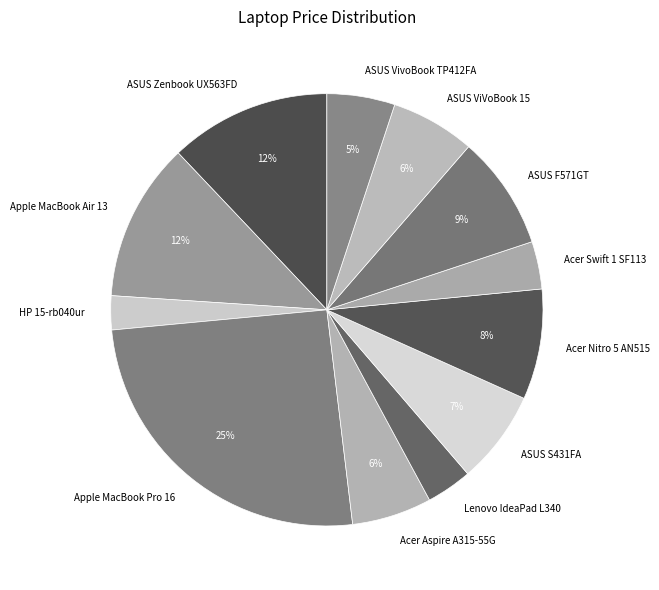

To the nearest percent, what is the average slice percentage?

8%